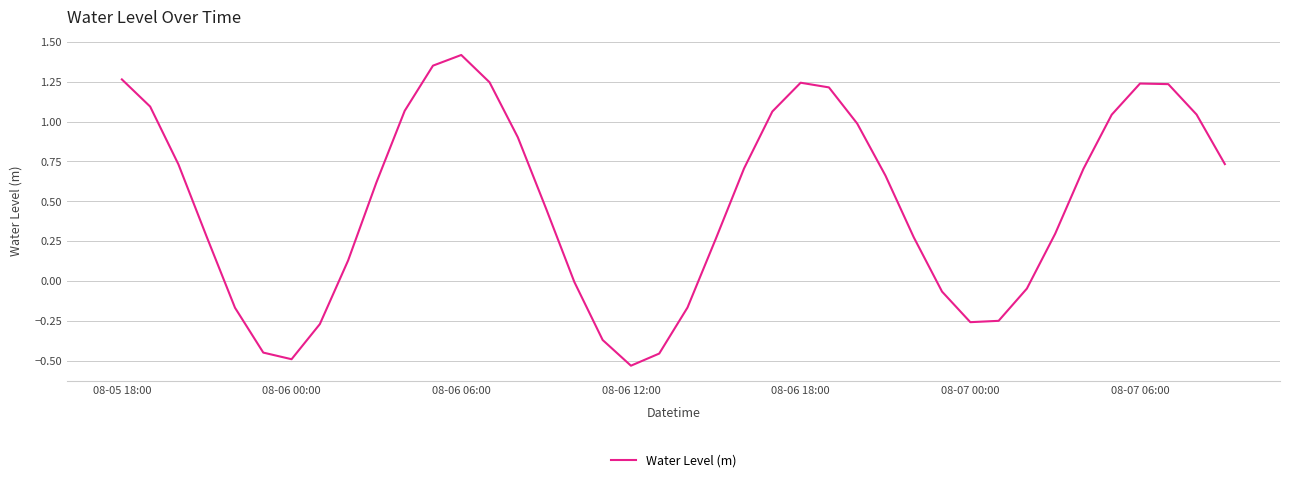

How many interior local peaks (higher than both neighbors) does the data have?

3